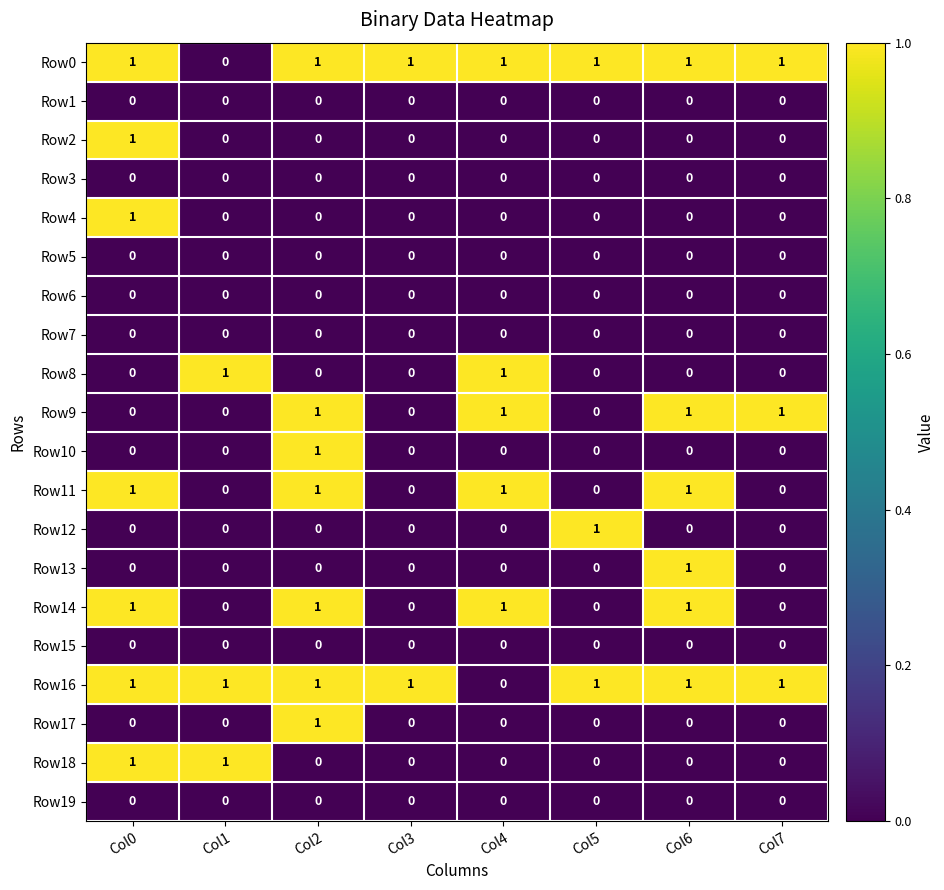

True or false: Row4 has a value of 0 at Col6.

True